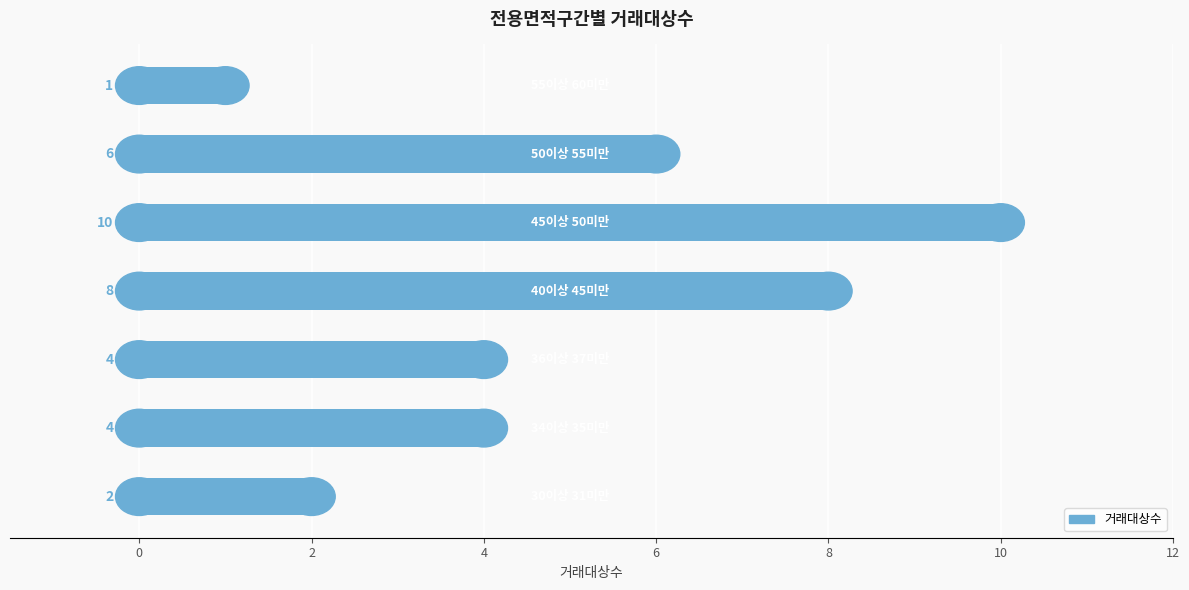

How many distinct data groups are displayed?

1